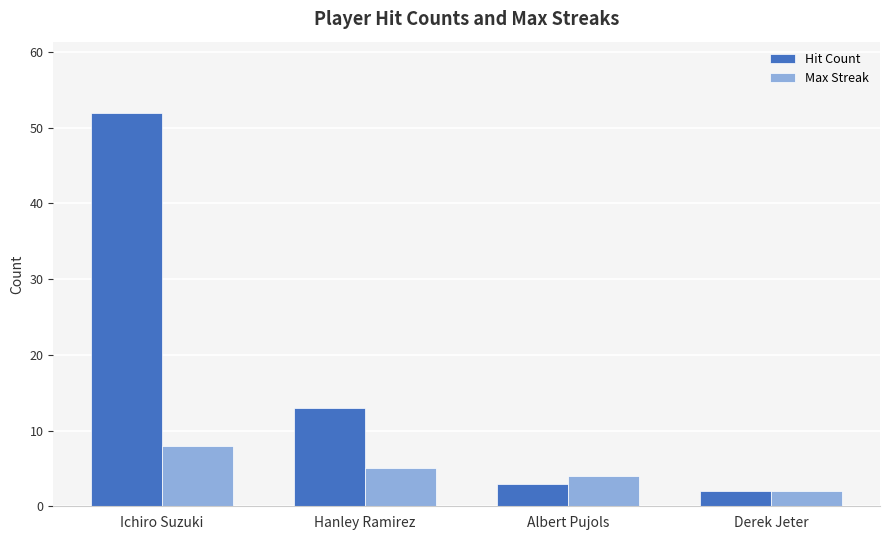

Reading left to right, what are all the values shown in this chart?

Hit Count: Ichiro Suzuki=52	Hanley Ramirez=13	Albert Pujols=3	Derek Jeter=2
Max Streak: Ichiro Suzuki=8	Hanley Ramirez=5	Albert Pujols=4	Derek Jeter=2